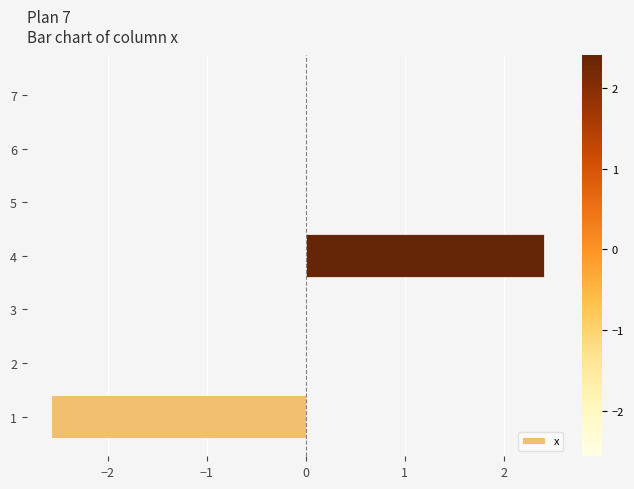

The value at 5 is 2.6. True or false?

False